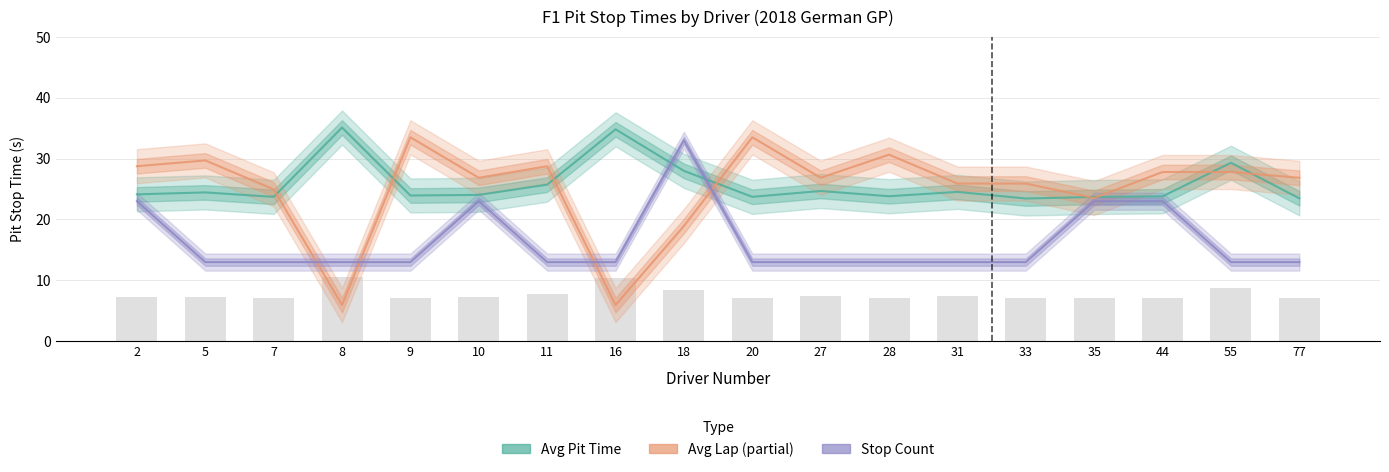

Read the Avg Pit Time (Estimate) value at 10.

24.0